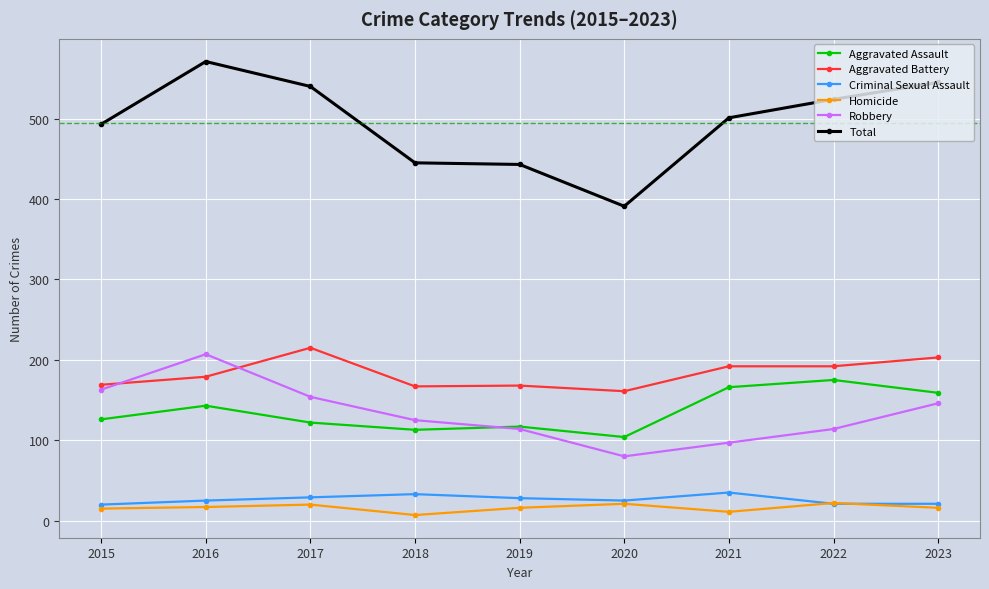

What is the difference between the Aggravated Assault values at 2018 and 2023?

46